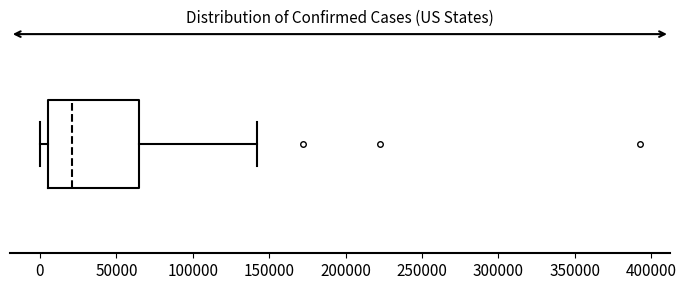

Transcribe this box plot: give where the median line is, the range the box spans, and where the two whiskers end, as read against the x-axis. The values are not printed on the chart, so give them approximately, as read against the axis.

median 20000, box 5000 to 65000, whiskers 0 to 140000